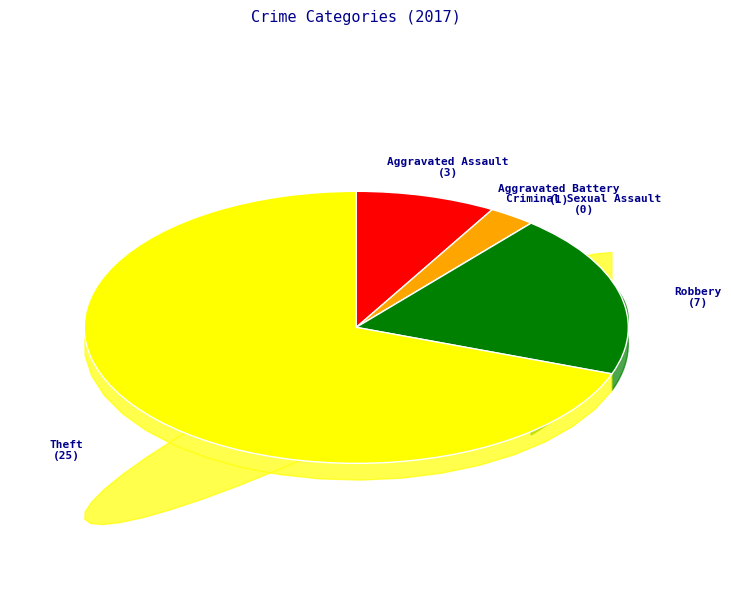

How many slices are in this pie chart?

5